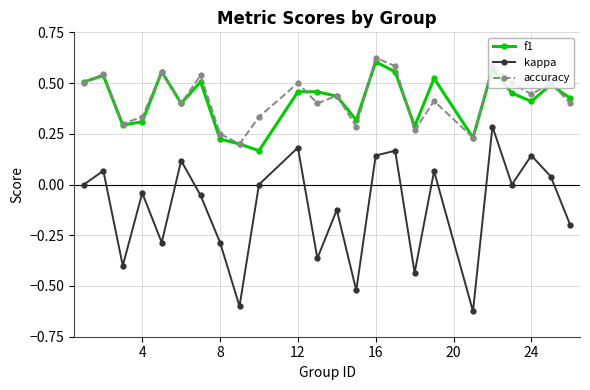

Which series has the widest spread of values?

kappa